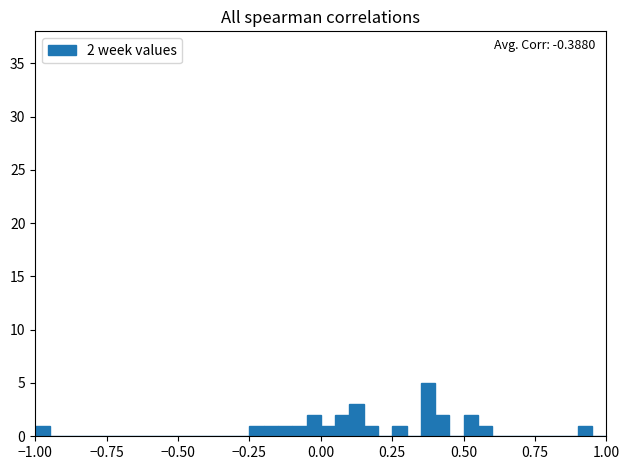

Read against the x-axis, roughly where is the centre of the tallest bar?

0.40